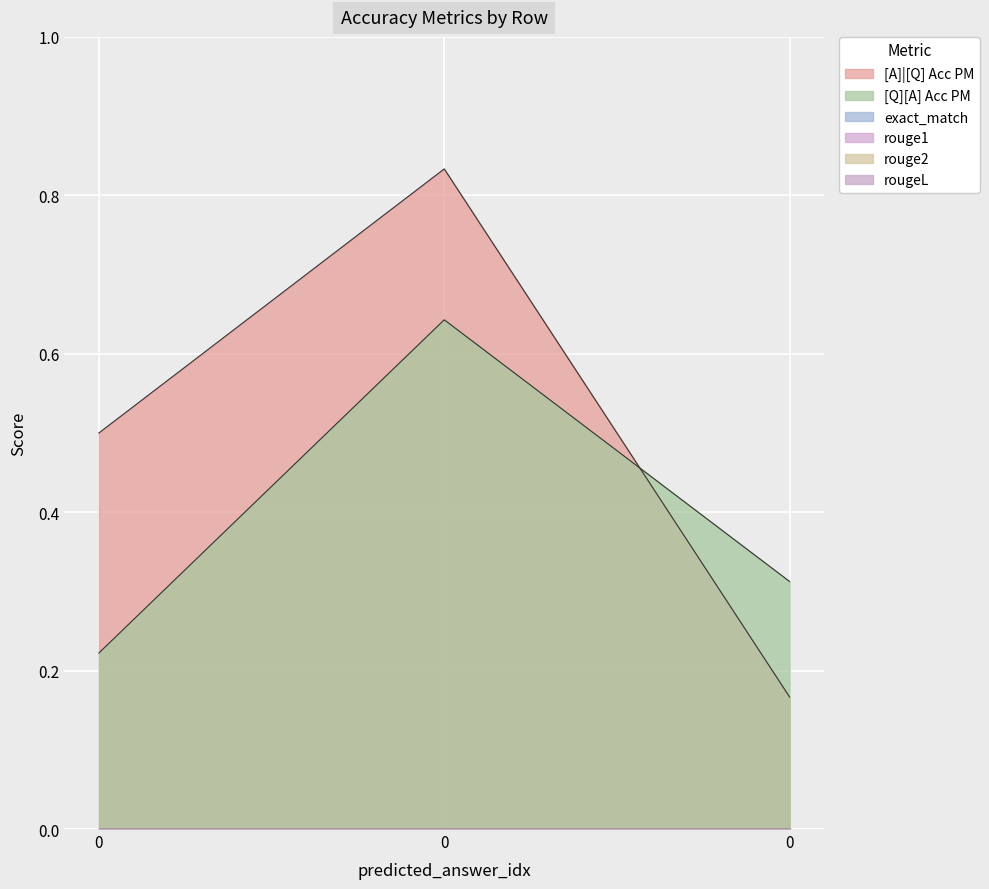

Reading right to left, extract all data points from this chart.

[A]|[Q] Acc PM: 0=0.2	0=0.8	0=0.5
[Q][A] Acc PM: 0=0.3	0=0.6	0=0.2
exact_match: 0=0.0	0=0.0	0=0.0
rouge1: 0=0.0	0=0.0	0=0.0
rouge2: 0=0.0	0=0.0	0=0.0
rougeL: 0=0.0	0=0.0	0=0.0